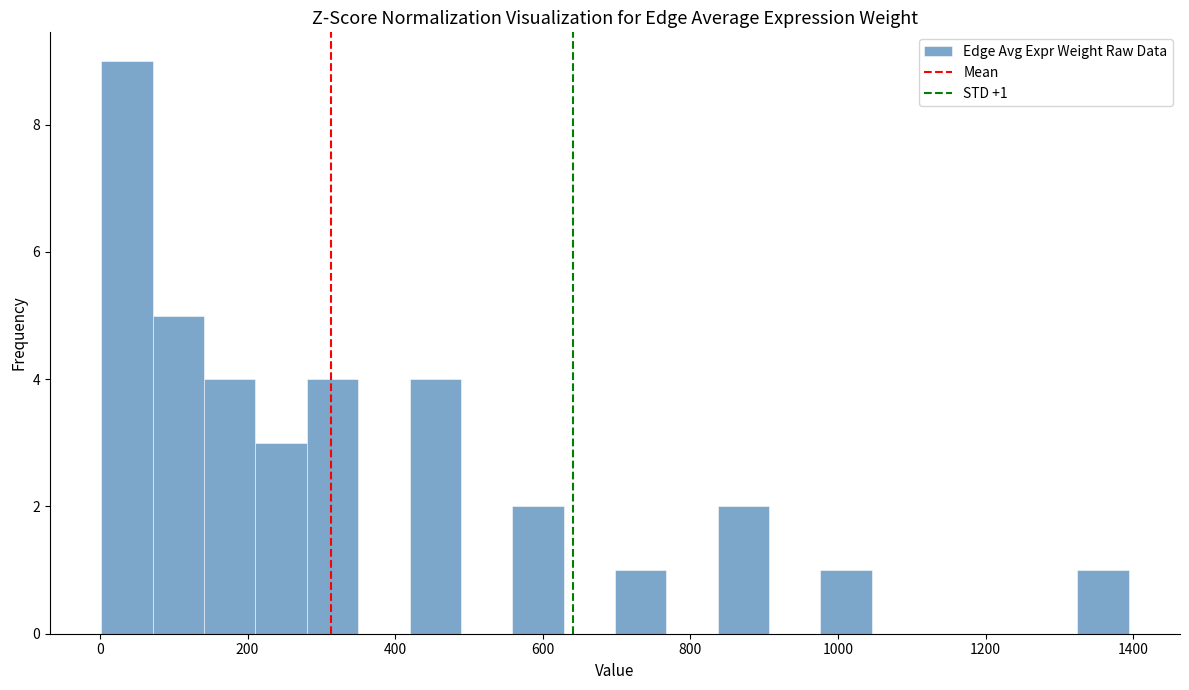

Read against the x-axis, roughly where is the centre of the tallest bar?

40